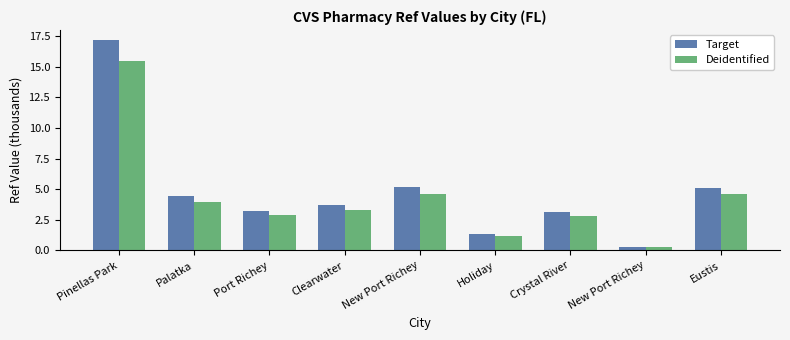

At which category does the chart reach its minimum across all series?

New Port Richey